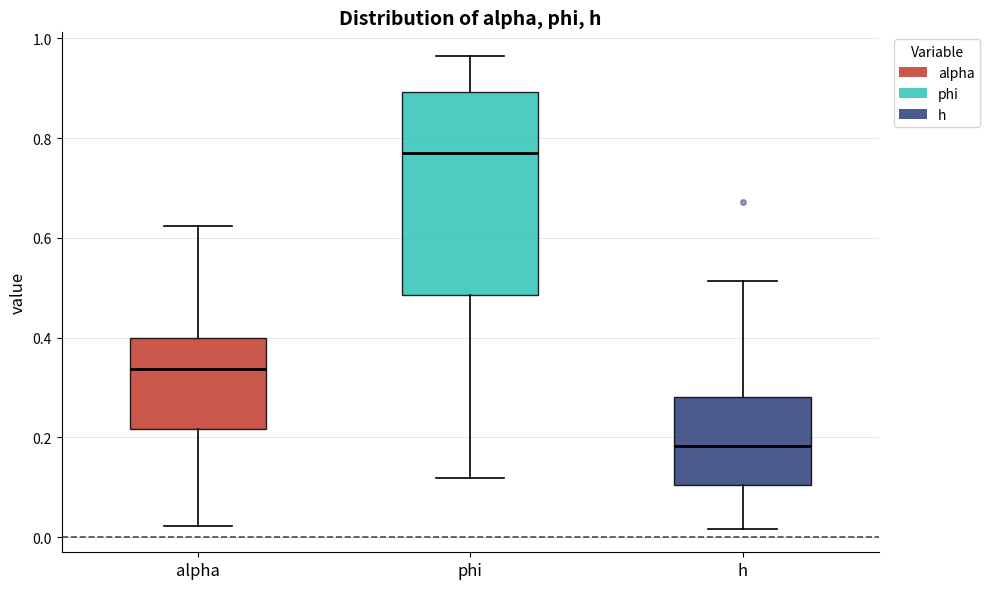

Reading left to right, read every box against the y-axis: the position of its median line, the range the box covers, and the ends of its whiskers. The values are not printed on the chart, so give them approximately, as read against the axis.

alpha: median 0.34, box 0.22 to 0.40, whiskers 0.02 to 0.62
phi: median 0.76, box 0.48 to 0.90, whiskers 0.12 to 0.96
h: median 0.18, box 0.10 to 0.28, whiskers 0.02 to 0.52